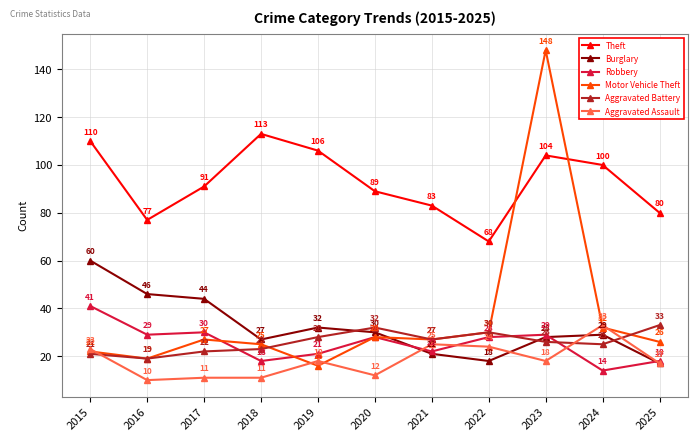

Rank the categories by Theft value from lowest to highest.

2022, 2016, 2025, 2021, 2020, 2017, 2024, 2023, 2019, 2015, 2018